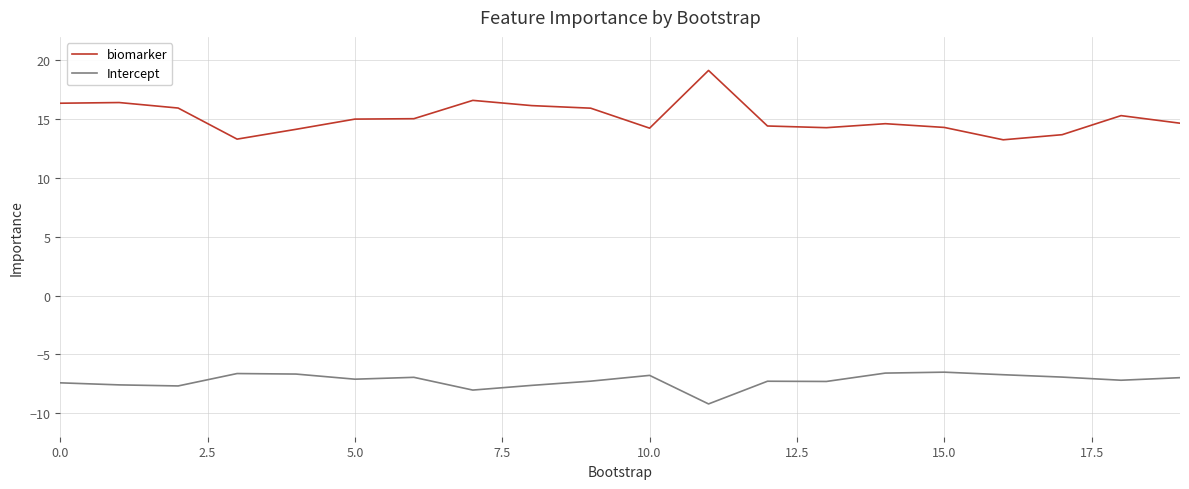

Rank the series by their maximum value, from highest to lowest.

biomarker, Intercept